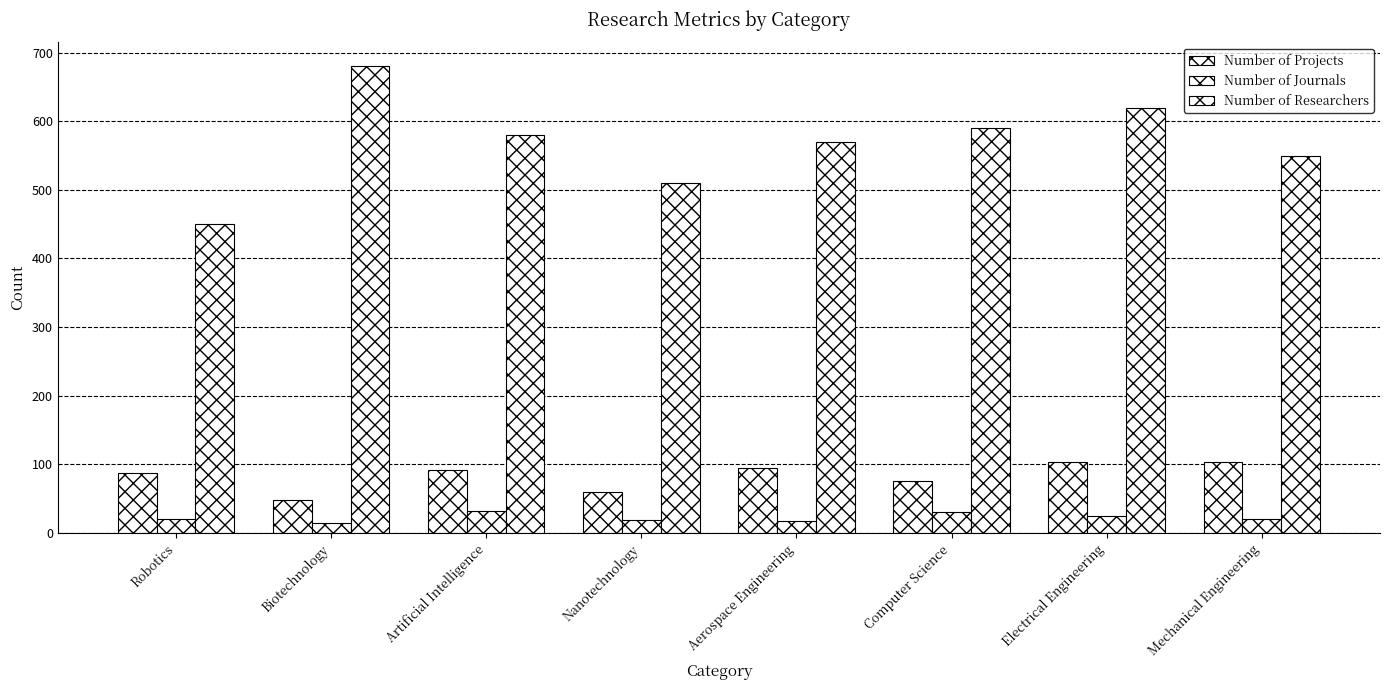

How many categories are shown in the chart?

8